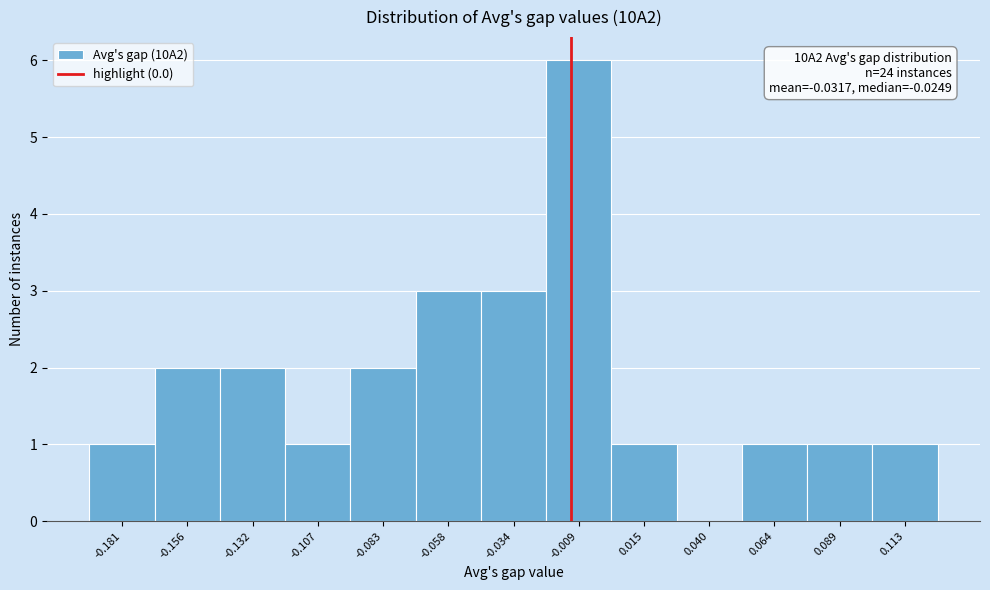

Reading left to right, extract all data points from this chart.

-0.181=1	-0.156=2	-0.132=2	-0.107=1	-0.083=2	-0.058=3	-0.034=3	-0.009=6	0.015=1	0.040=0	0.064=1	0.089=1	0.113=1